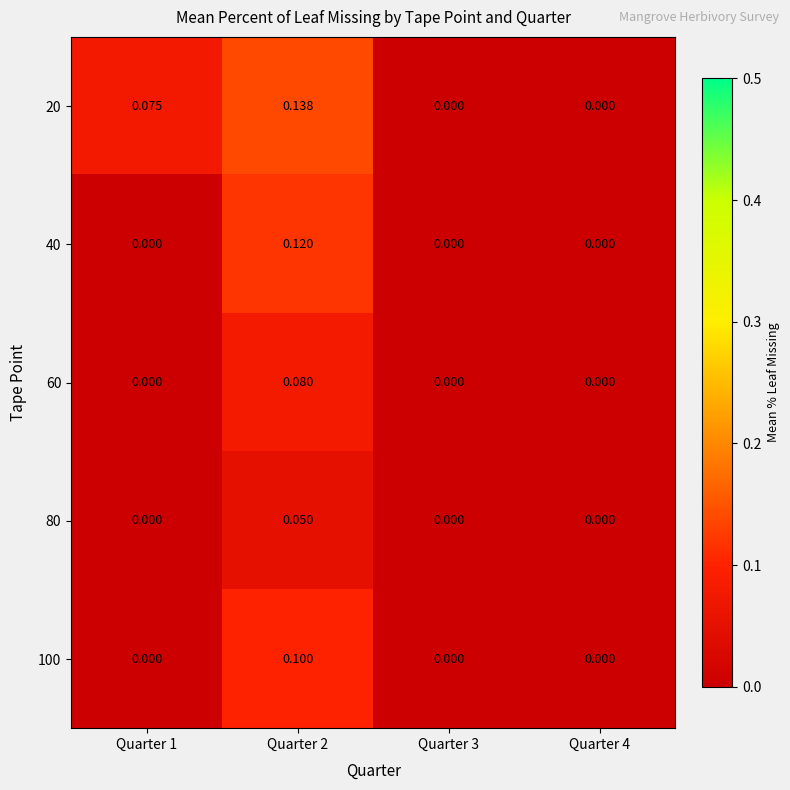

How many distinct data groups are displayed?

5